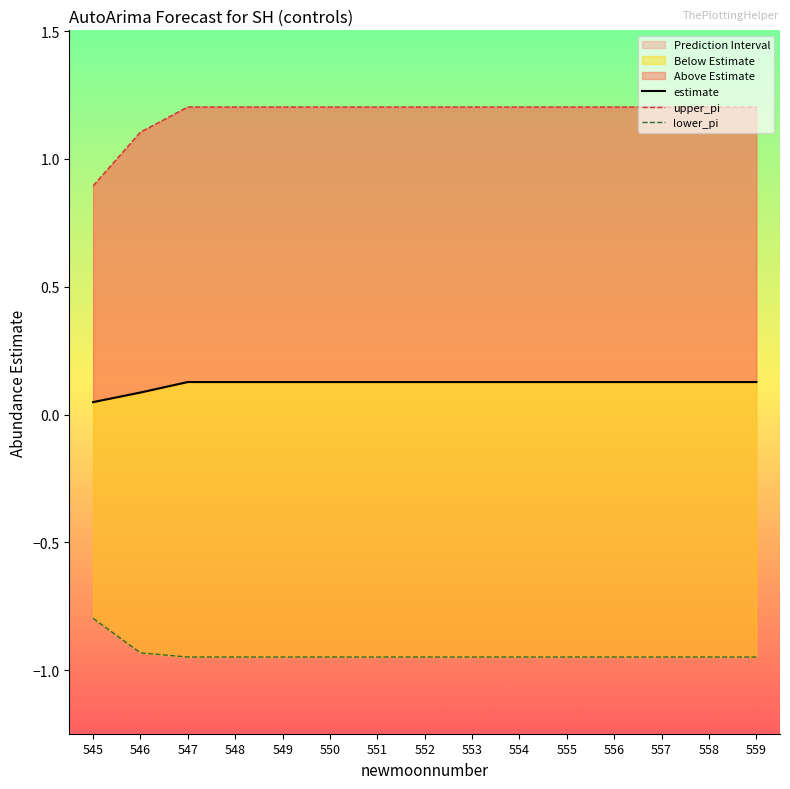

How many values in the upper_pi series are below 1?

1